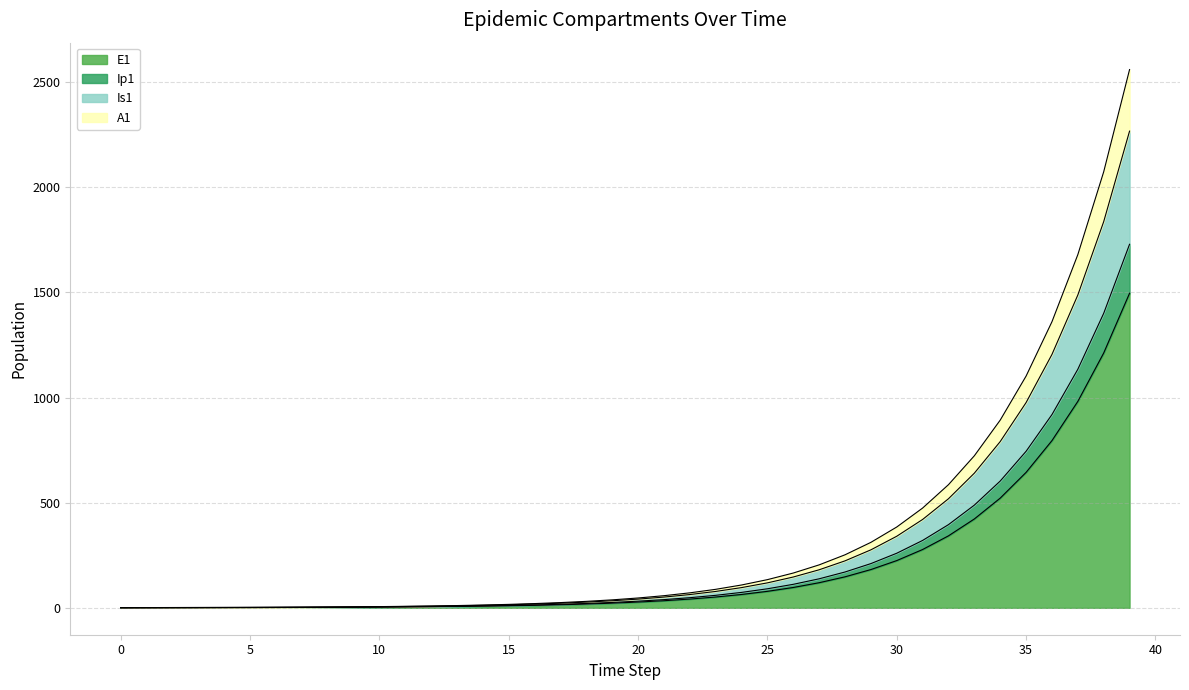

What is the difference between the maximum and minimum values in the E1 series?

1496.2